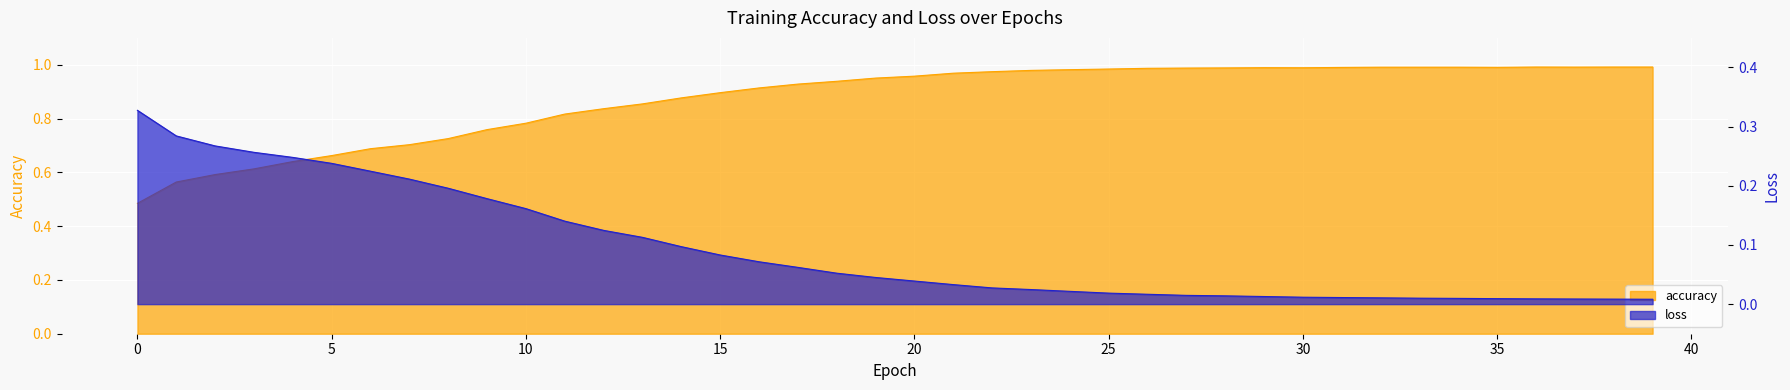

What is the sum of the loss values at 22 and 19?

0.1